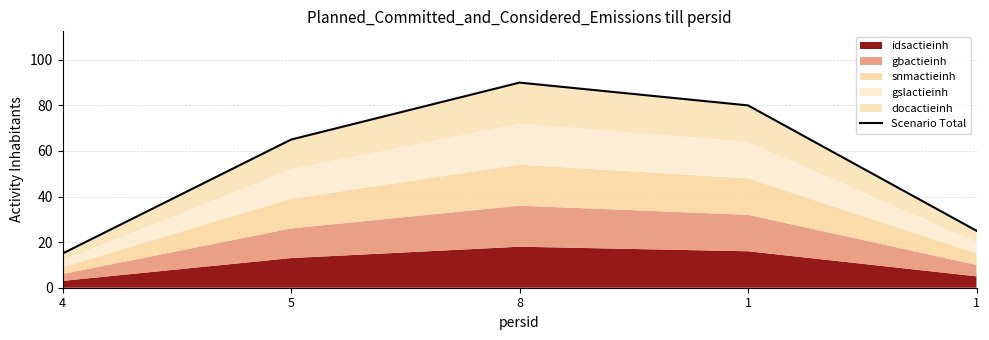

How many lines are shown in the chart?

1